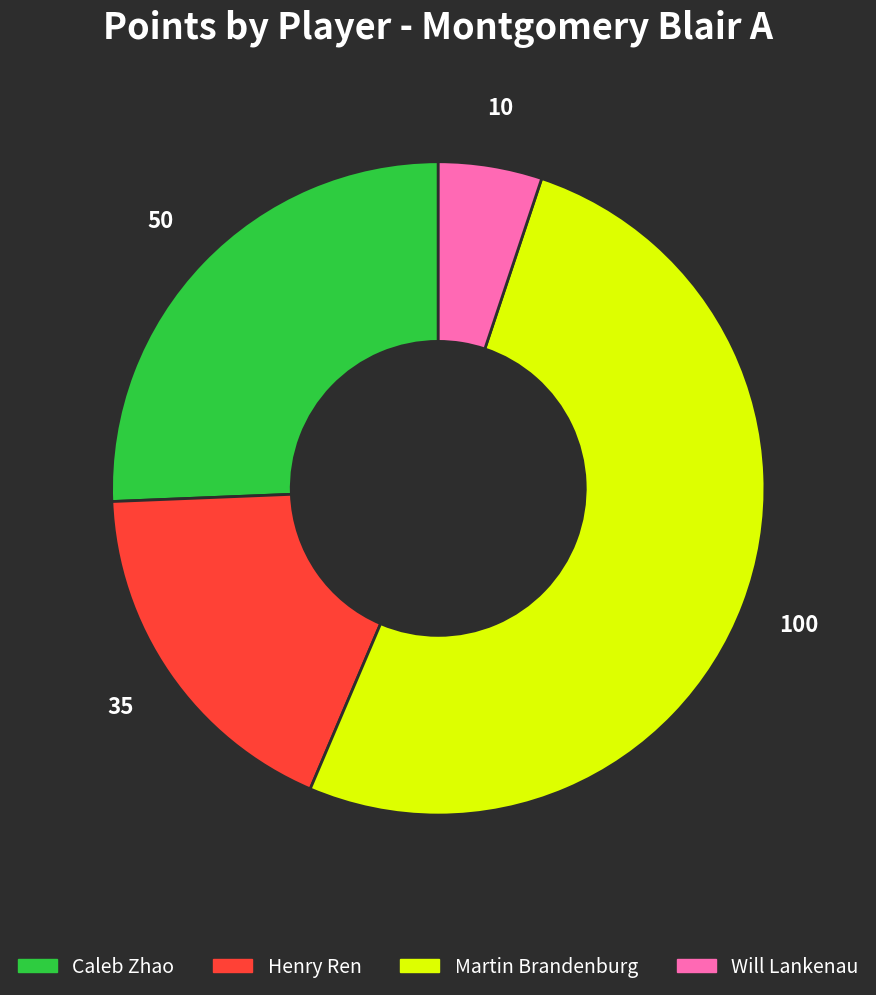

What is the smallest slice in the pie chart?

Will Lankenau